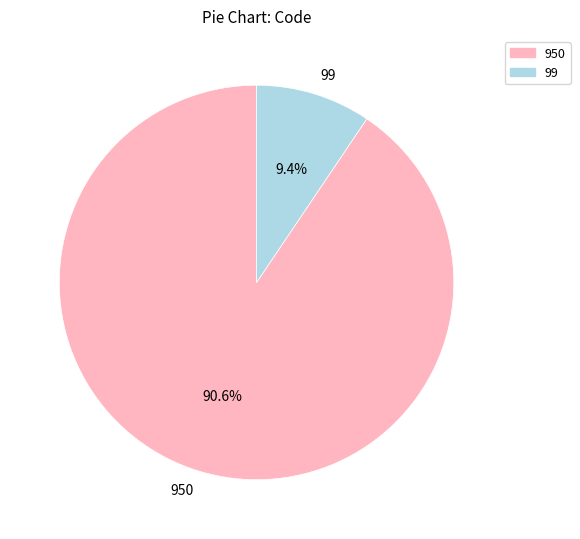

What percentage is the 950 slice, to the nearest percent?

91%